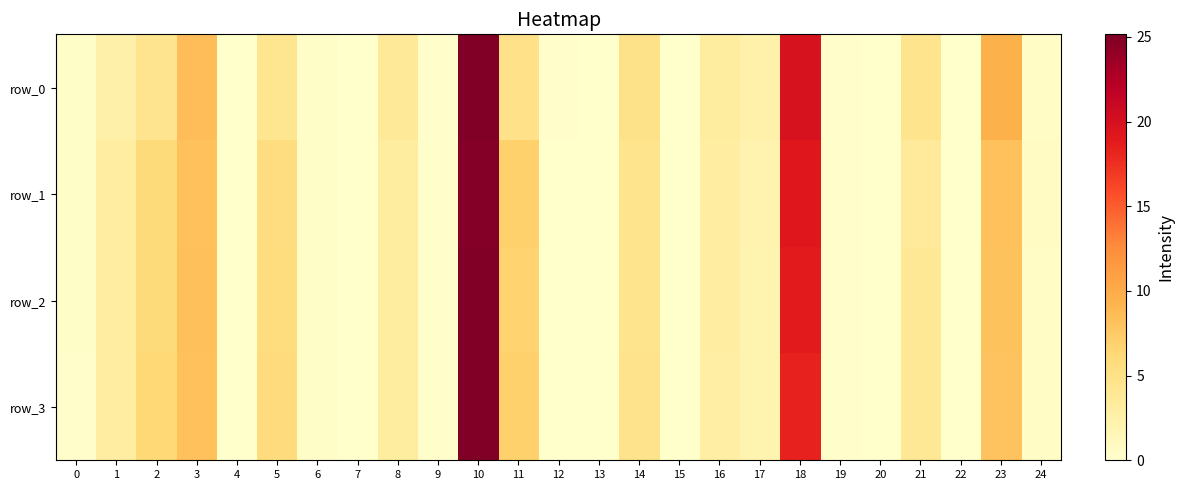

Where does the row_2 series first go above 2?

1